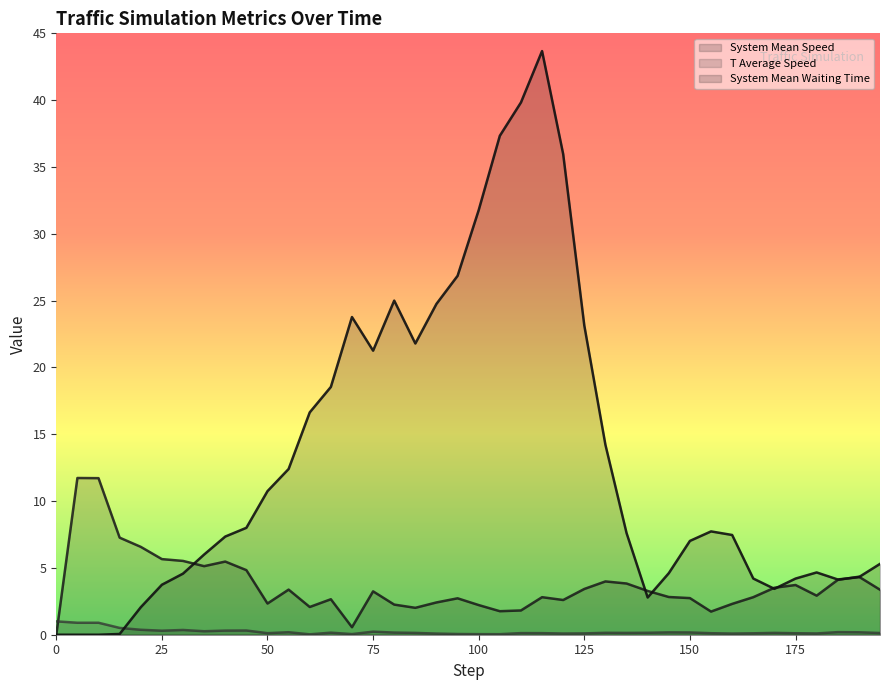

What is the sum of all t_average_speed values?

8.8